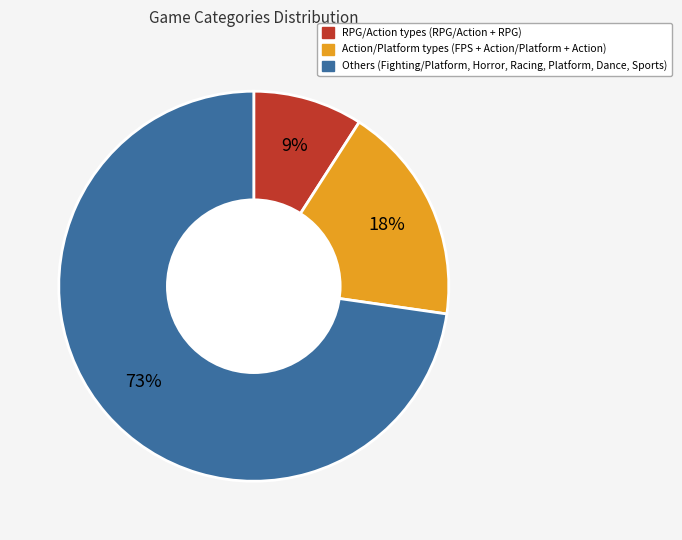

To the nearest percent, what is the average slice percentage?

33%